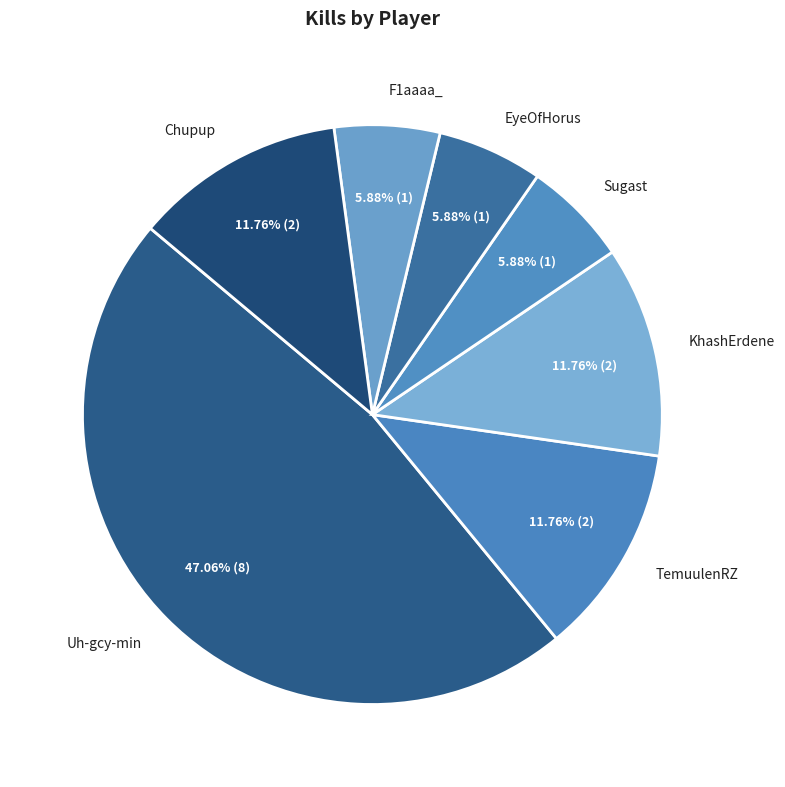

Which slice is the largest?

Uh-gcy-min